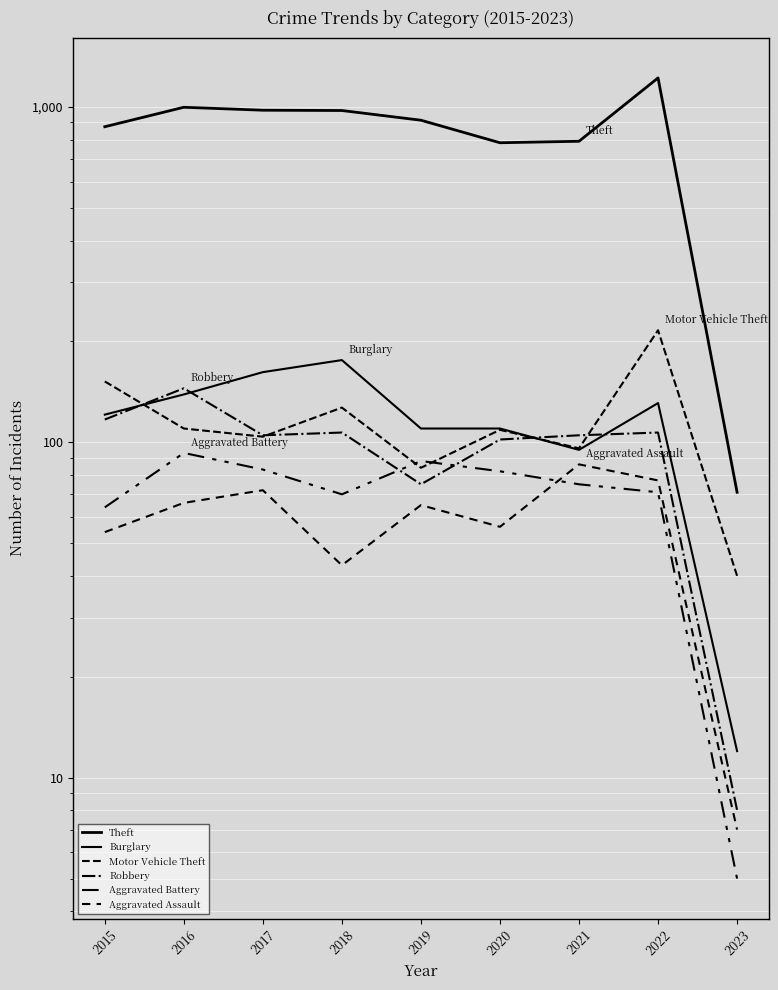

At how many categories does at least one series exceed 533?

8